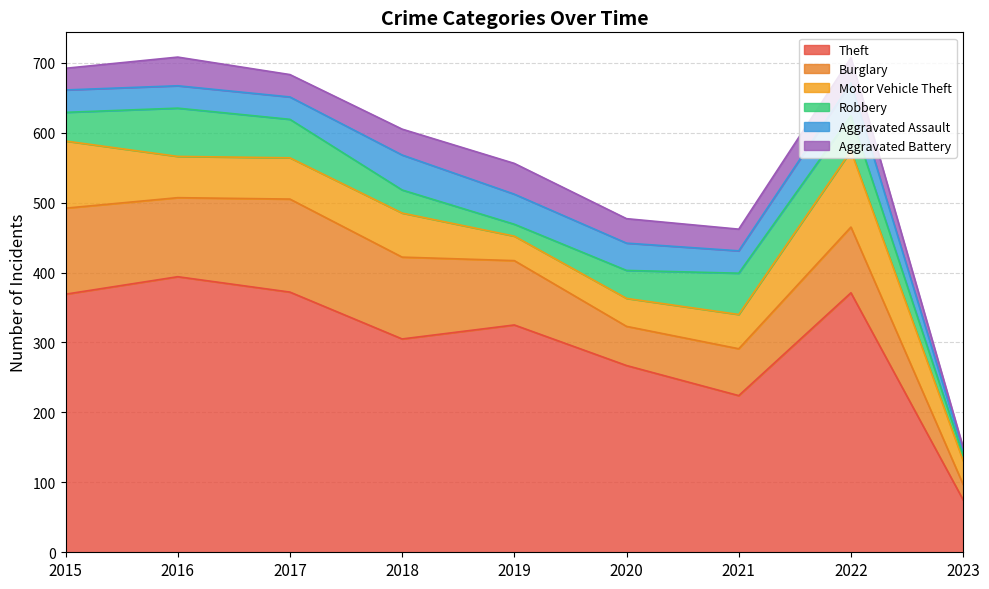

True or false: Theft and Burglary intersect in this chart.

False